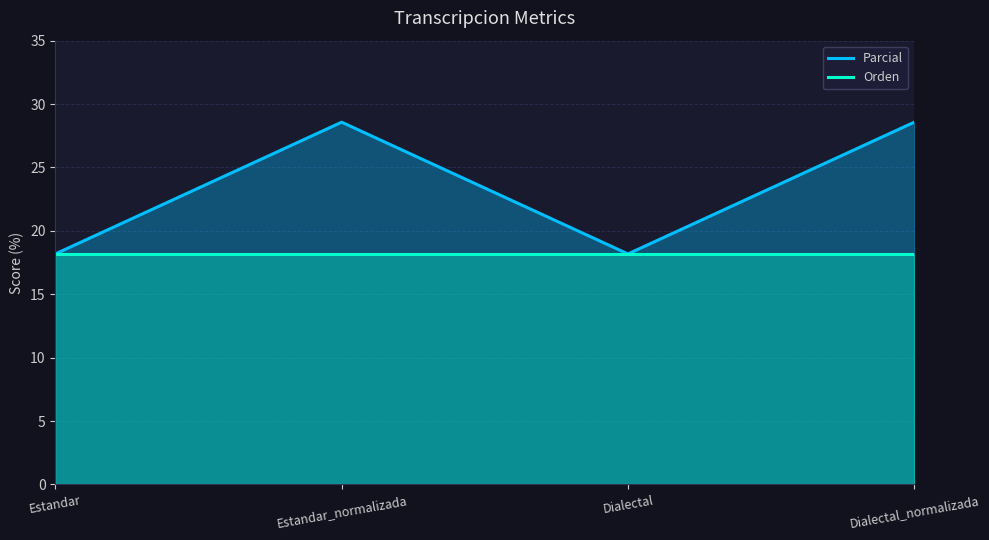

Between Estandar and Dialectal_normalizada, which is larger?

Dialectal_normalizada